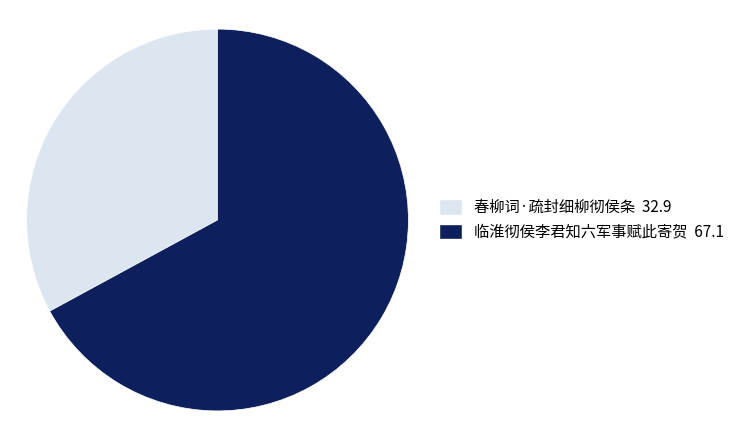

How many slices are in this pie chart?

2